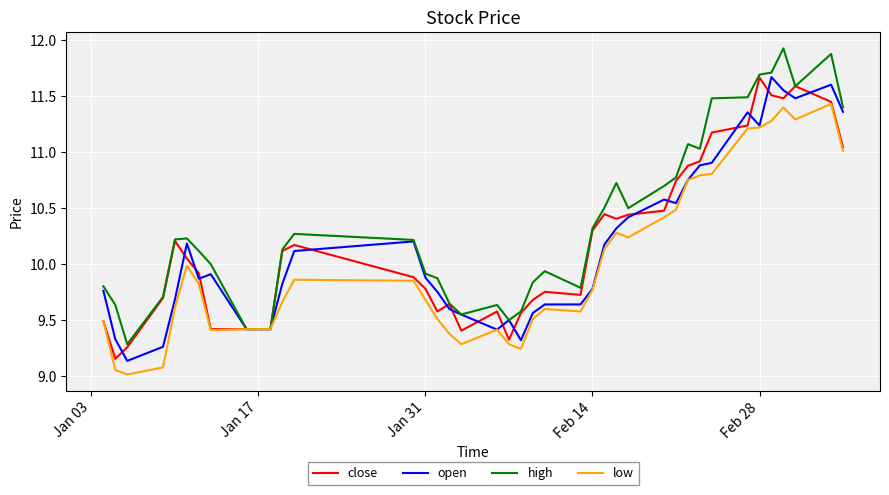

Which series has the largest total across all categories?

high